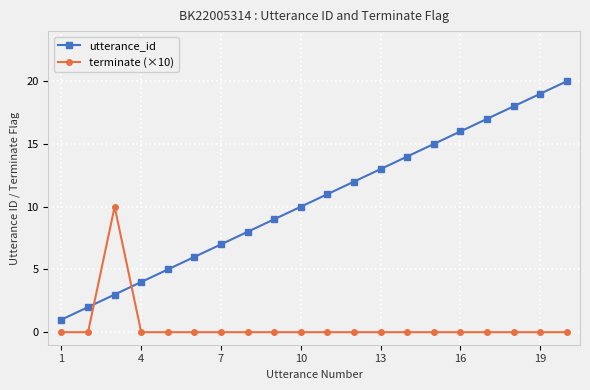

After their last crossing, which series has the higher values: terminate (×10) or utterance_id?

utterance_id